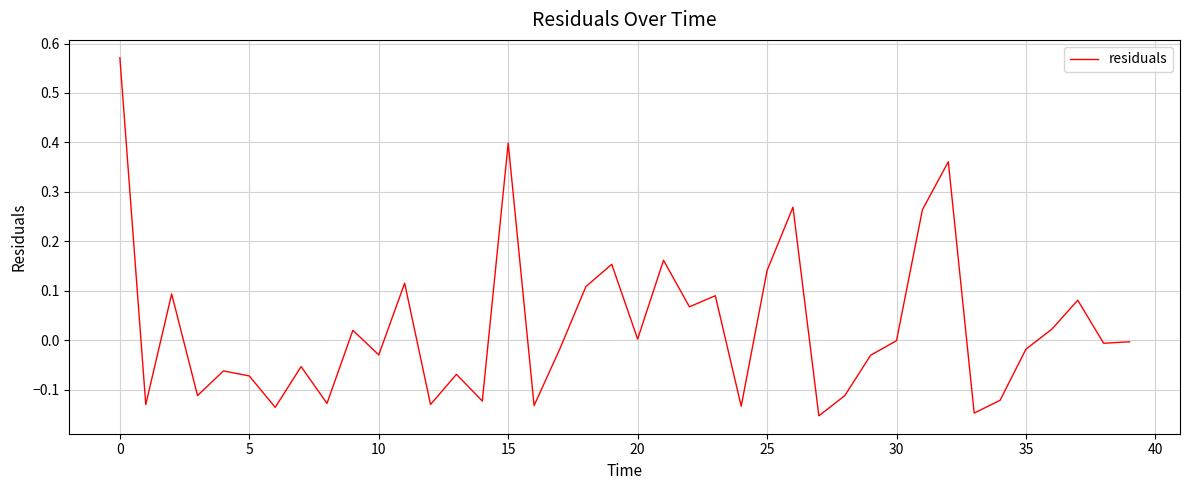

What is the difference between the maximum and minimum values?

0.7